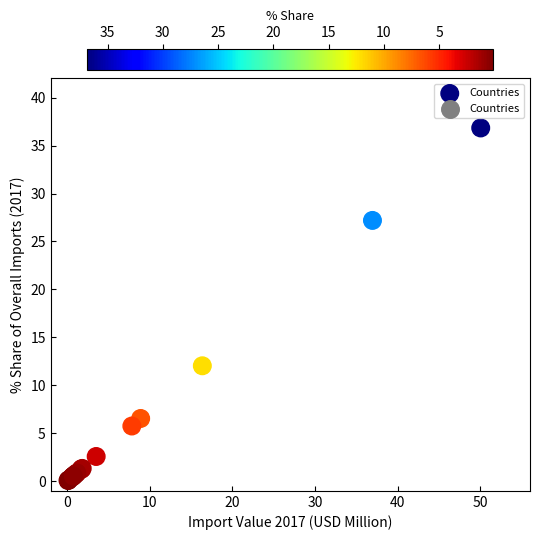

What Y value in the scatter plot is closest to 18?

12.0